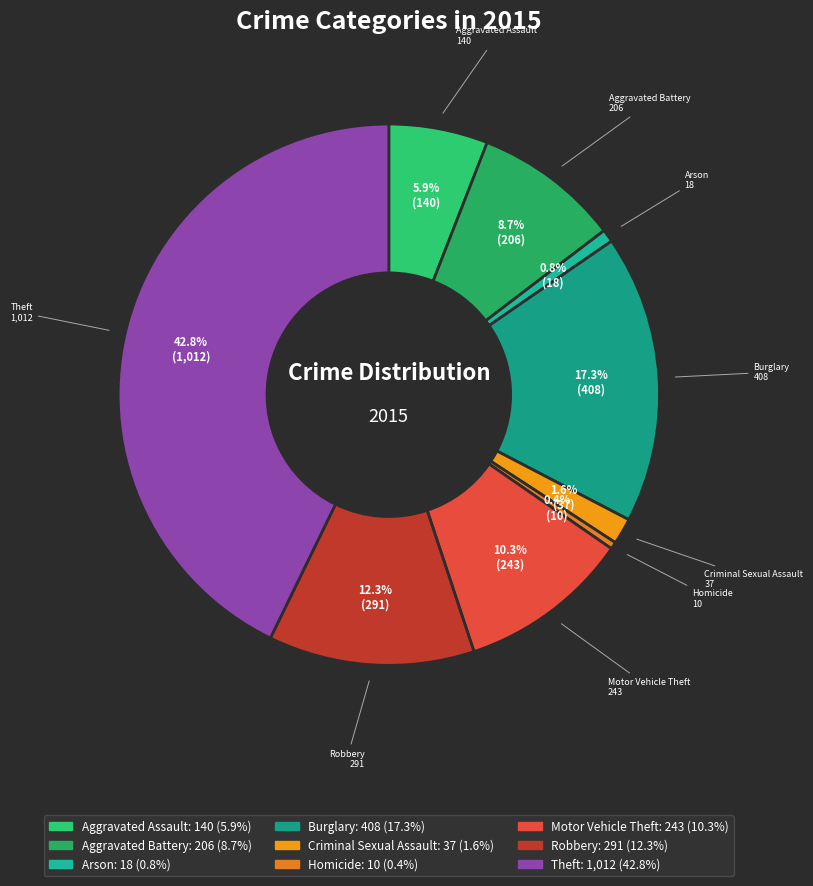

How many slices are in this pie chart?

9